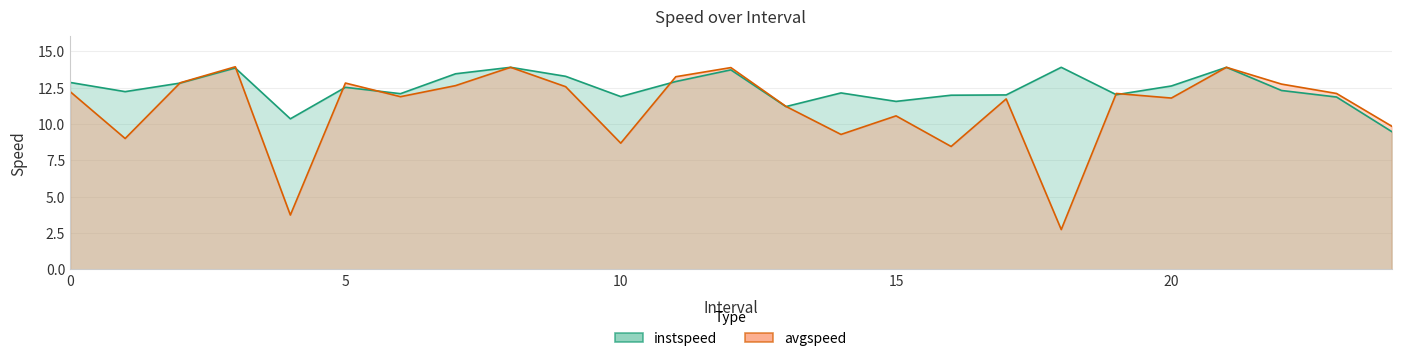

What is the lowest value of the instspeed series?

9.5